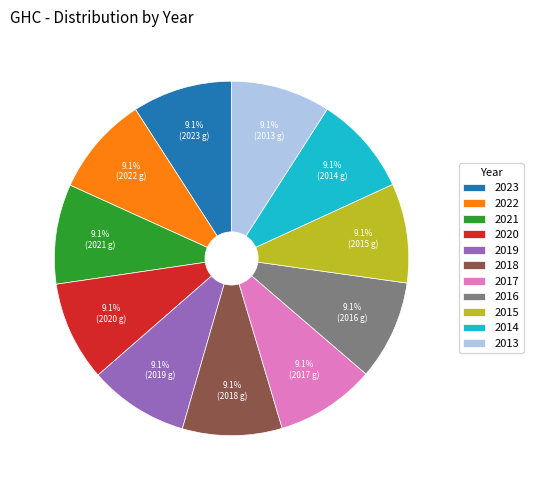

Does 2019 account for over 50% of the chart?

No